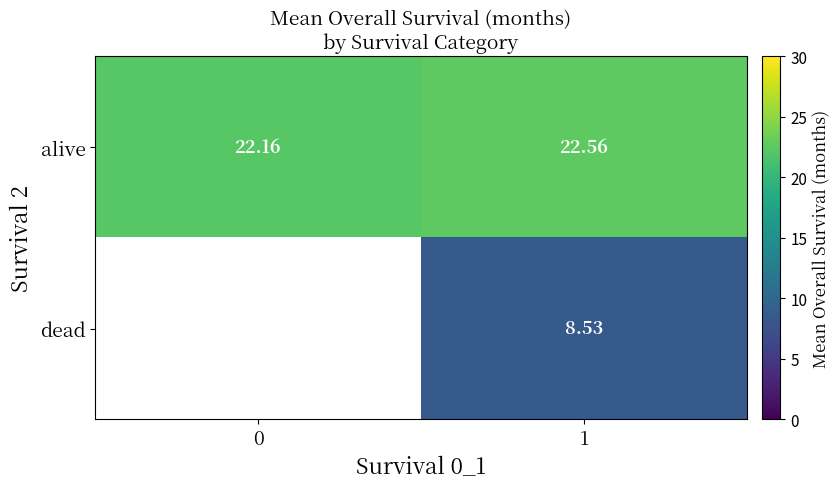

Count the number of data series in this chart.

2